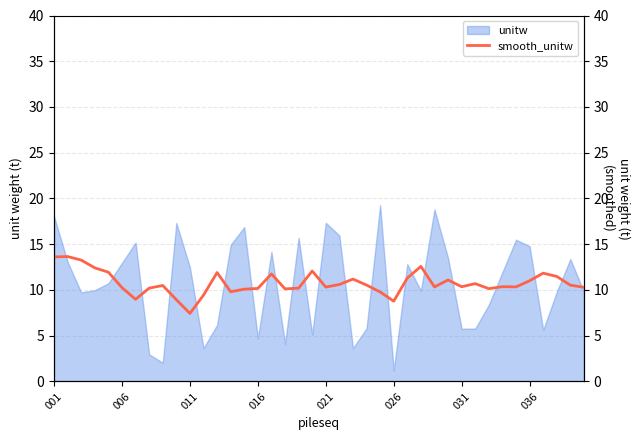

What is the minimum value for unitw?

1.2